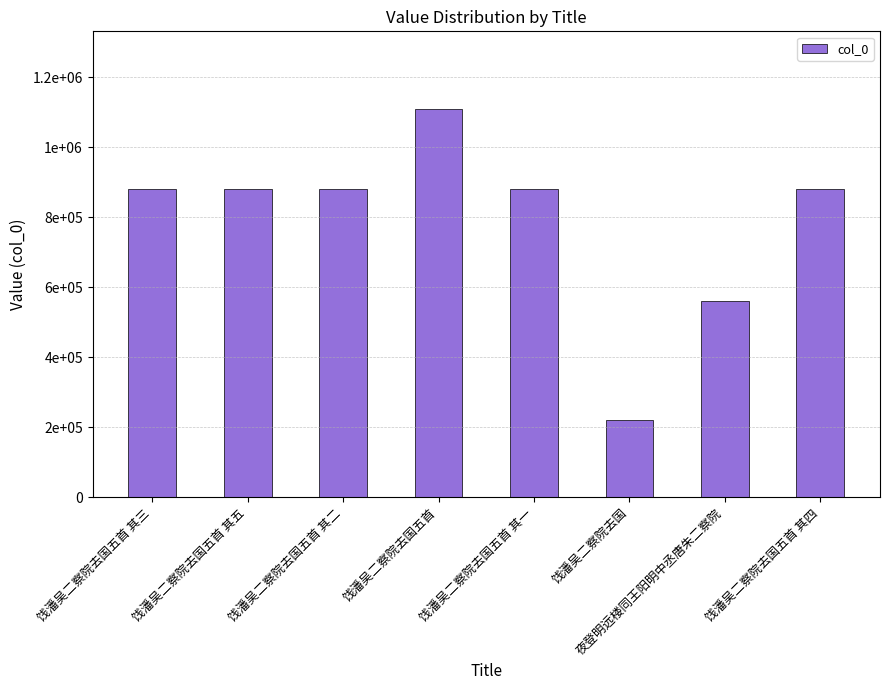

What is the label of the 7th bar from the left?

夜登明远楼同王阳明中丞唐朱二察院